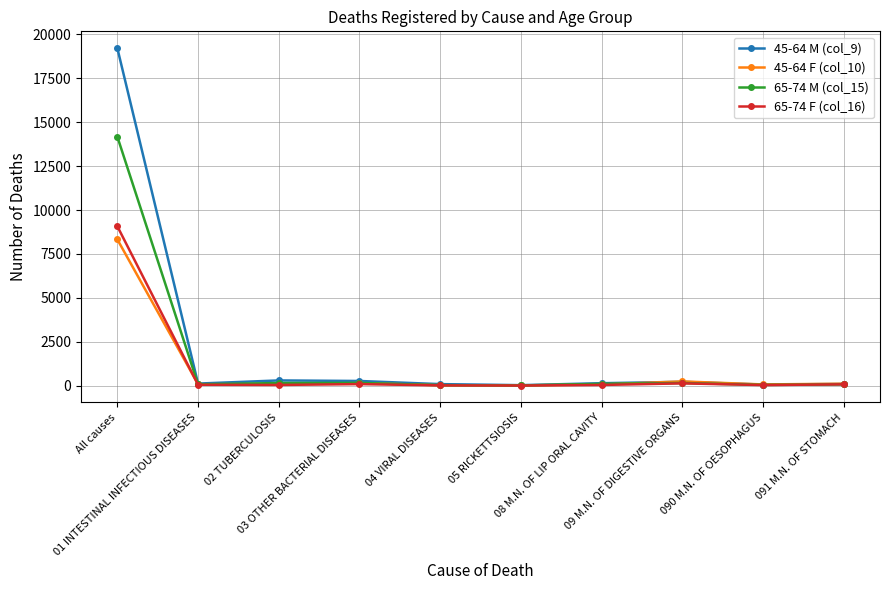

How many distinct data groups are displayed?

4